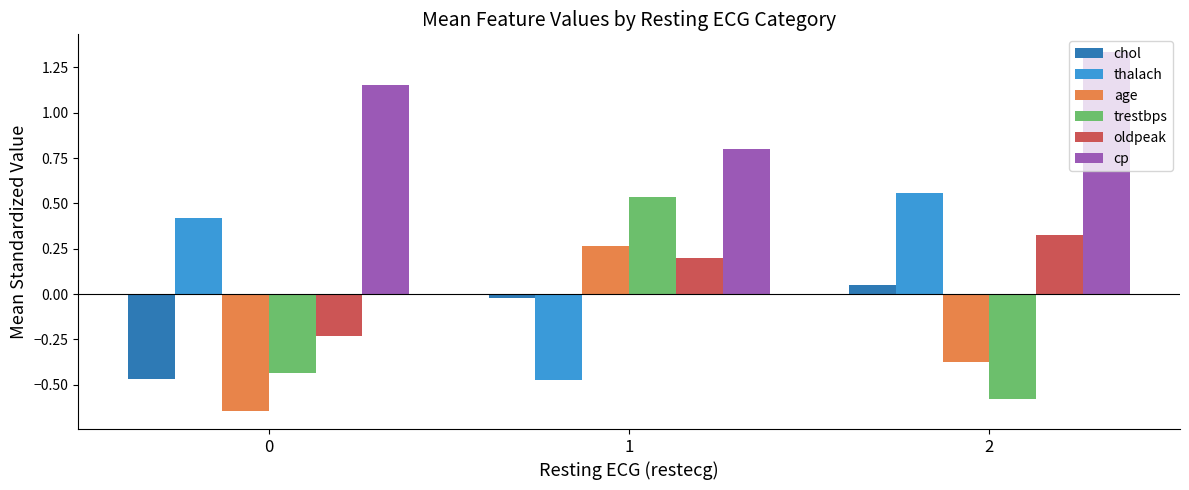

Which series changed the most between 0 and 2?

oldpeak